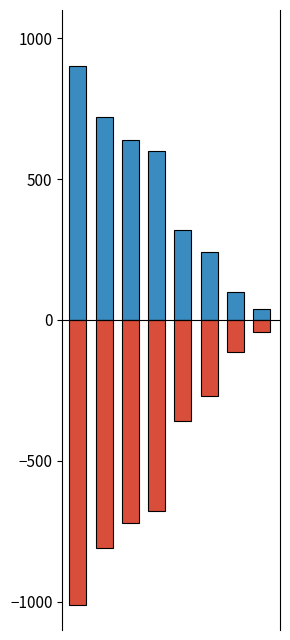

The geçirilen_dakika series shows 1504 at 0. True or false?

False